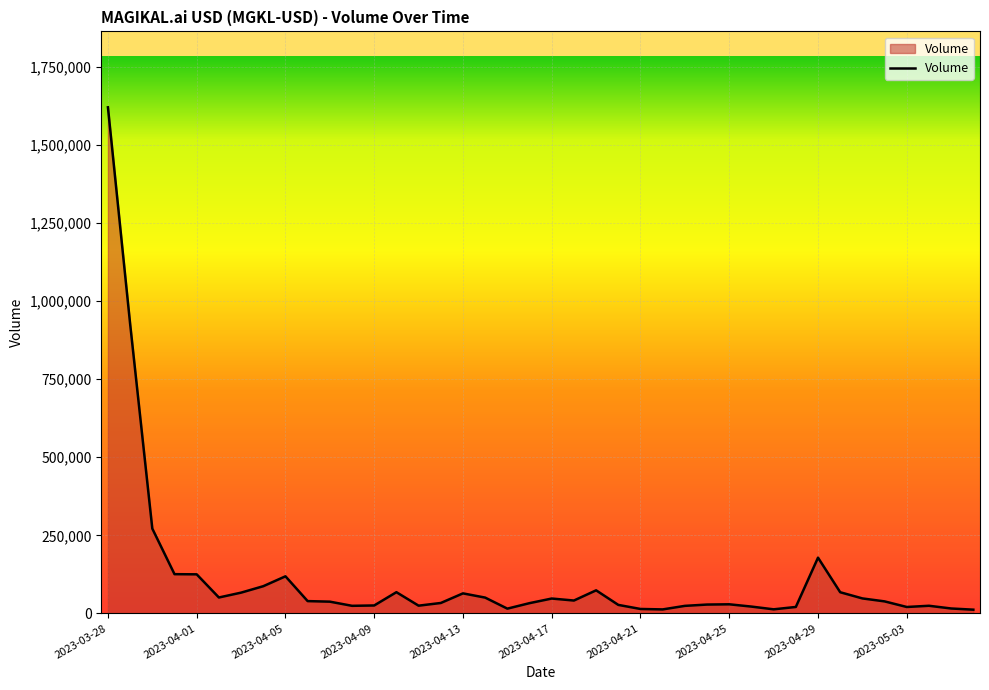

How many lines are shown in the chart?

1